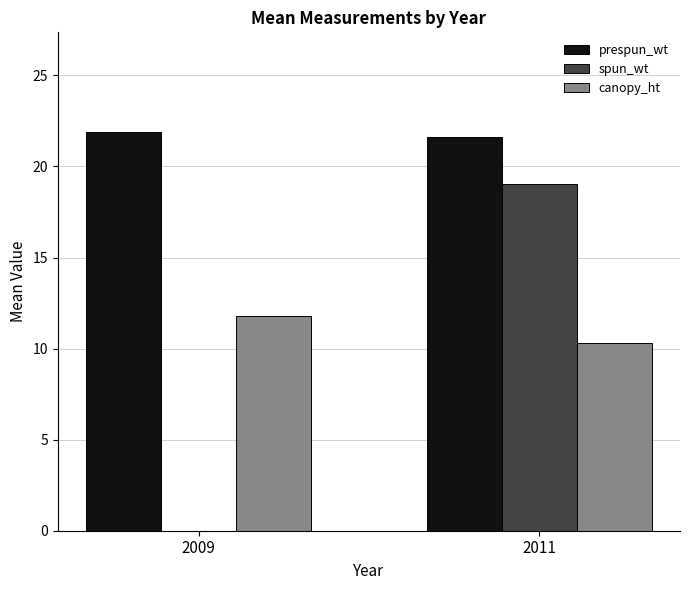

Reading left to right, transcribe all the data shown in this chart.

prespun_wt: 21.9	21.6
spun_wt: 0.0	19.0
canopy_ht: 11.8	10.3